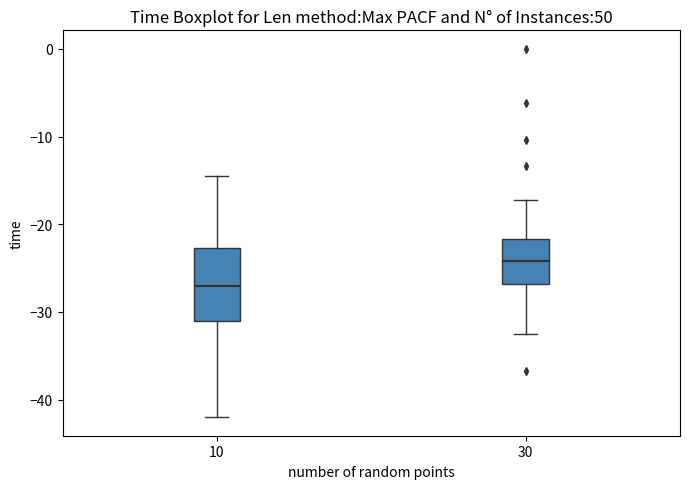

Which box's median line is the highest?

30